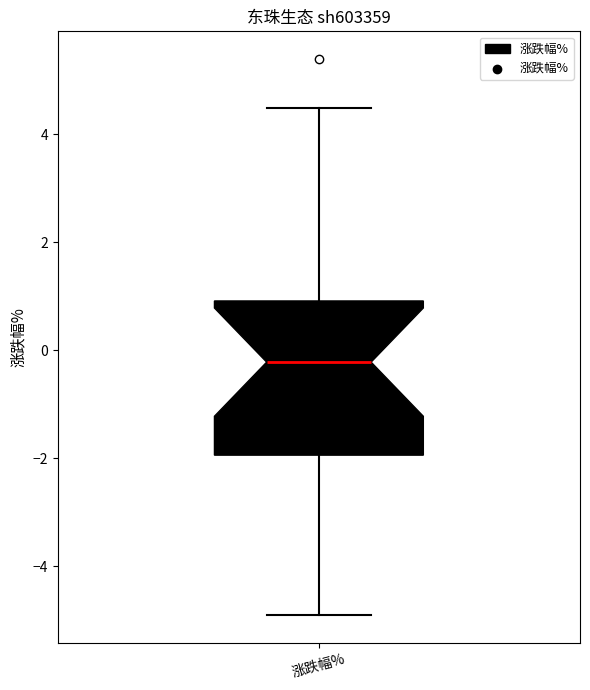

Read this box plot against the y-axis: the position of the median line, the range covered by the box, and the ends of both whiskers. The values are not printed on the chart, so give them approximately, as read against the axis.

median -0.2, box -2.0 to 1.0, whiskers -4.8 to 4.4